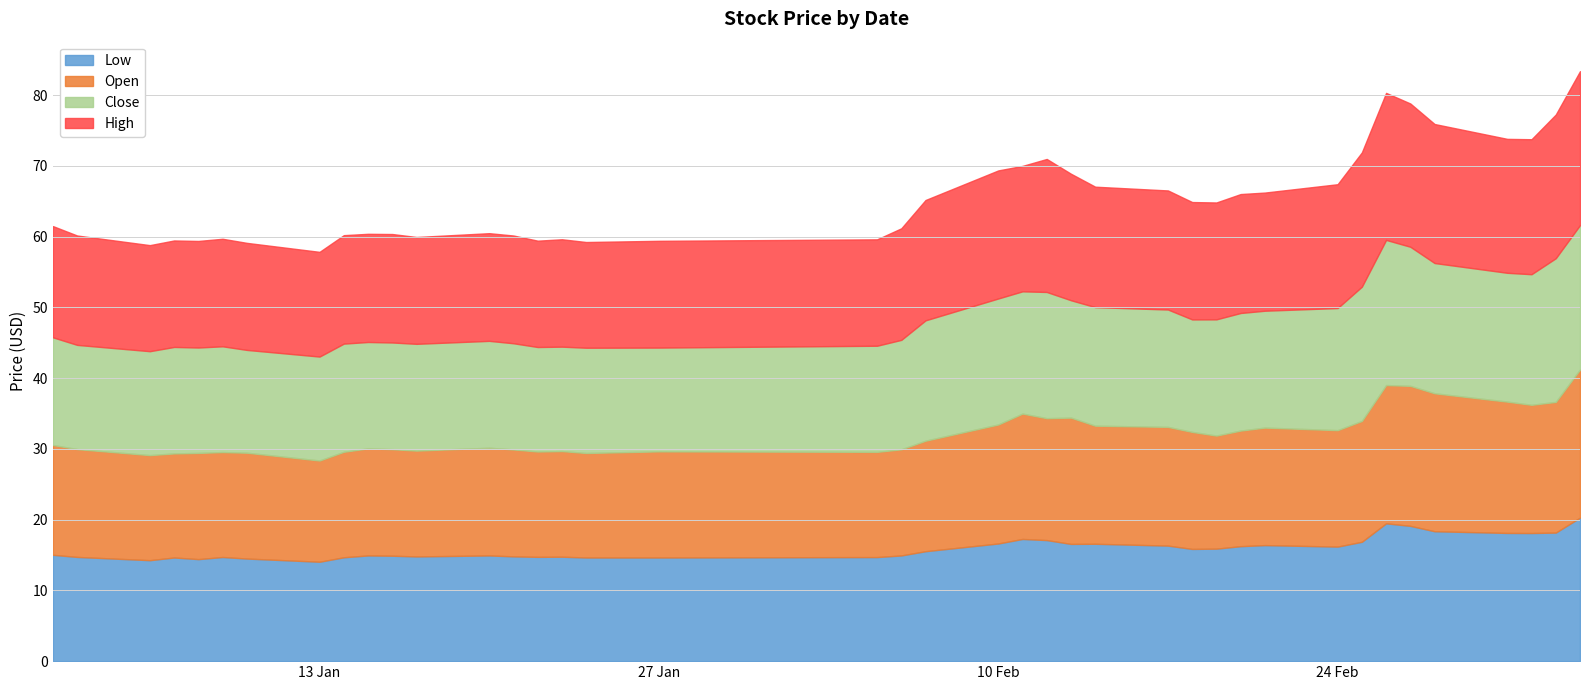

In close, how many points are lower than both neighbors (excluding endpoints)?

11